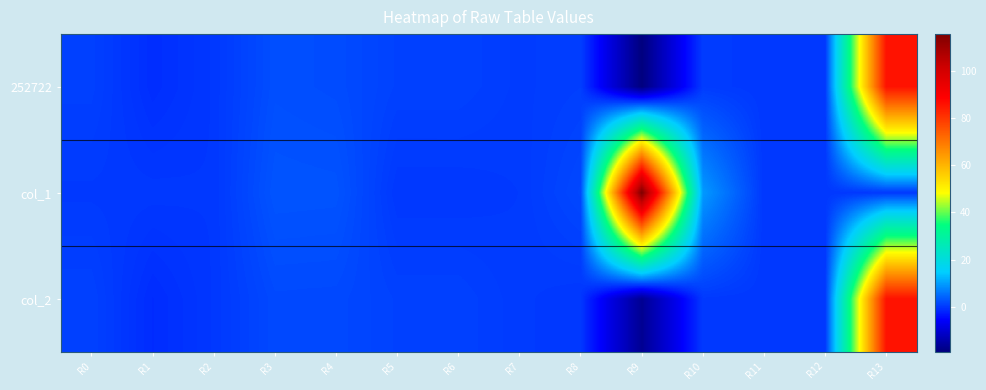

Count the number of data series in this chart.

3